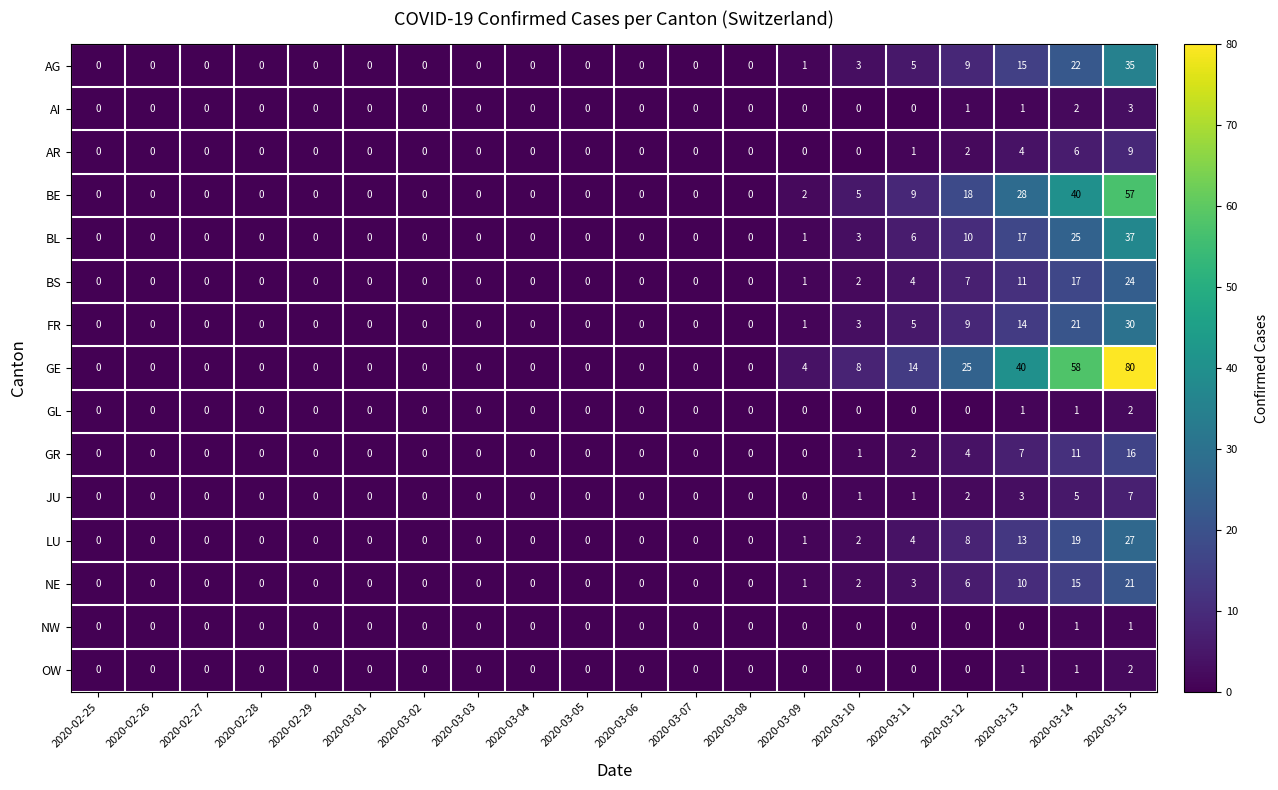

What is the greatest value displayed?

80